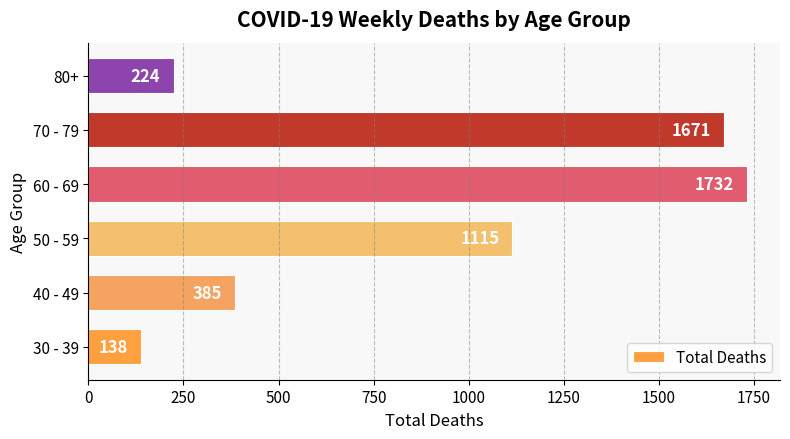

List the labels in order of value, smallest first.

30 - 39, 80+, 40 - 49, 50 - 59, 70 - 79, 60 - 69